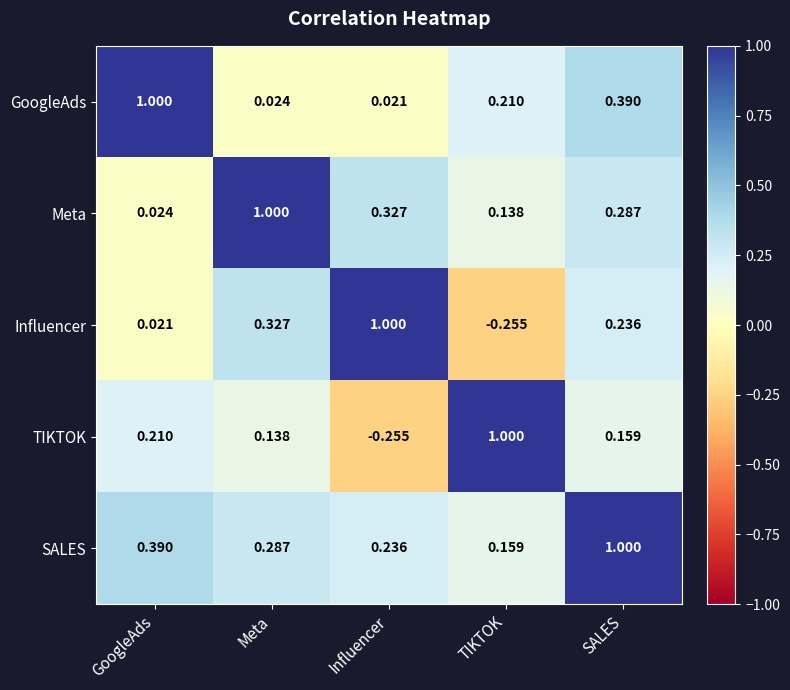

At which category is the sum across all series the highest?

SALES